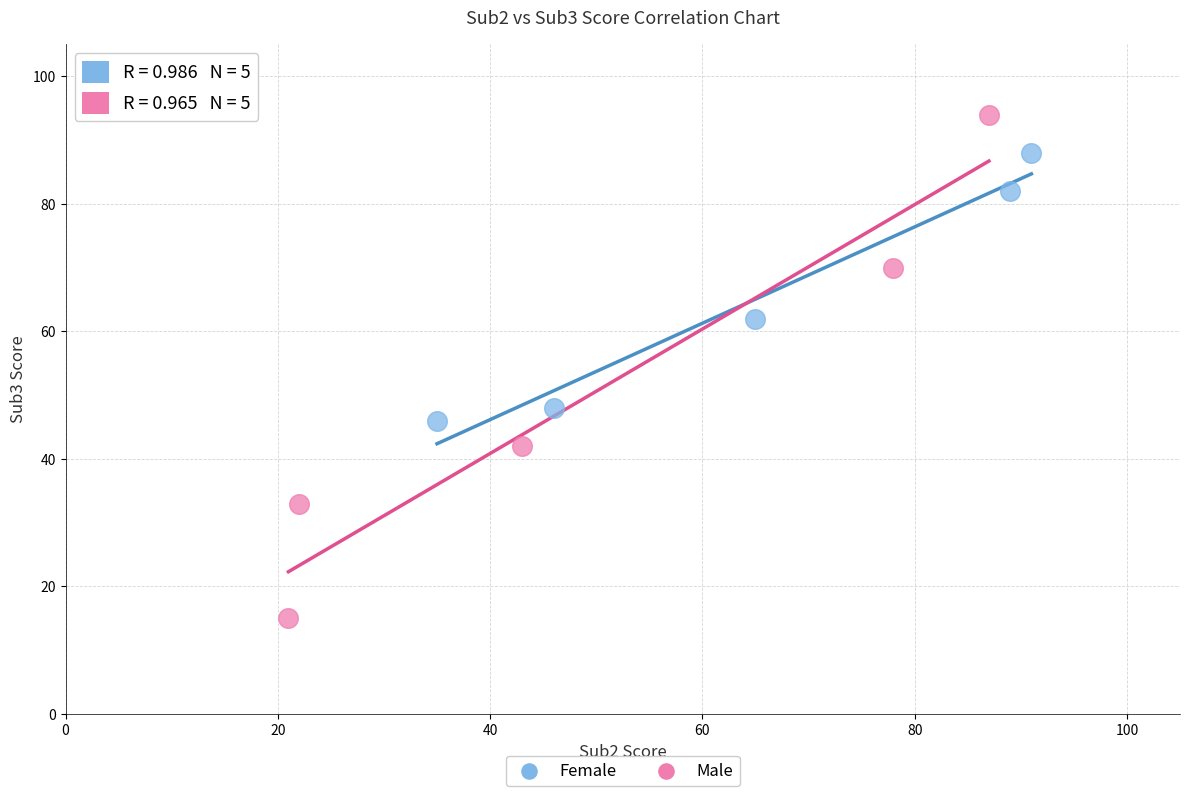

Which series reaches the minimum Y coordinate?

Male